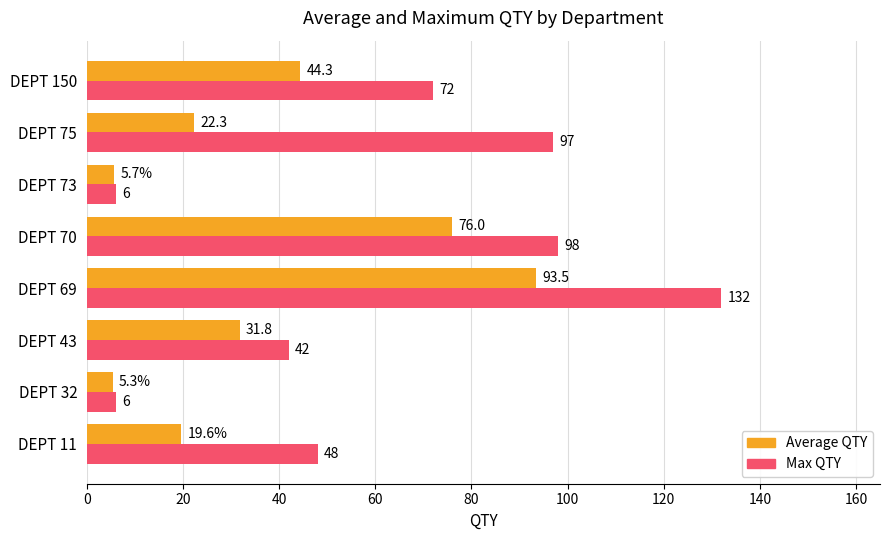

What value does the Max QTY series have at DEPT 70?

98.0